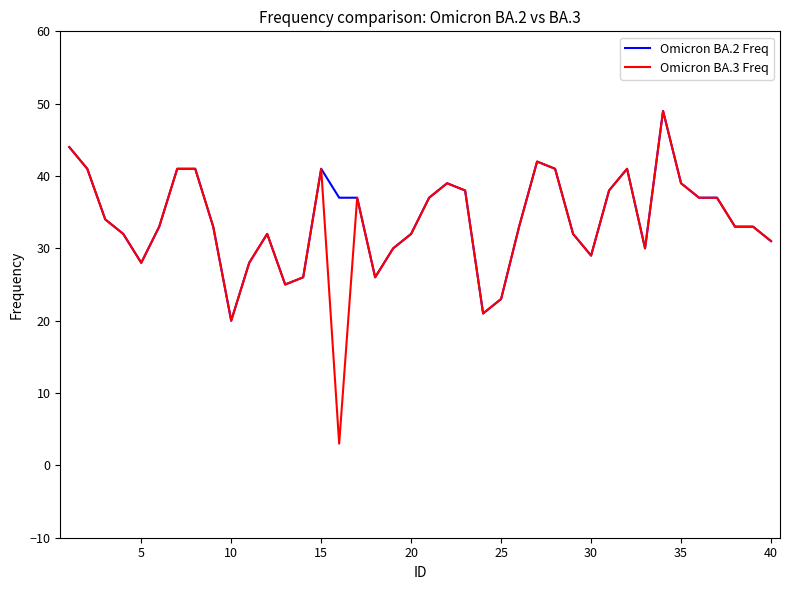

What is the difference between the maximum and minimum values in the Omicron BA.3 Freq series?

46